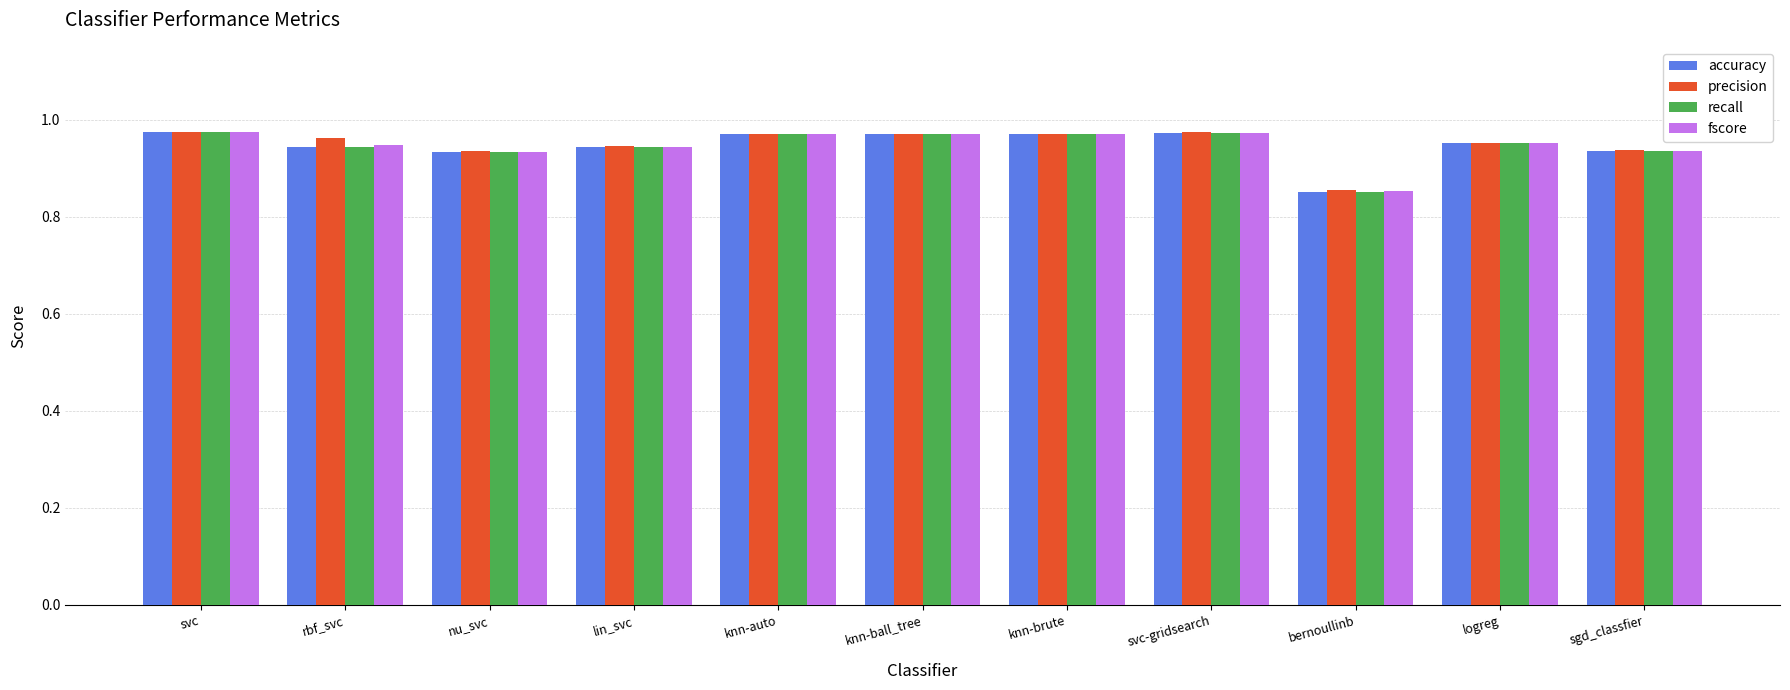

What is the label of the 9th bar from the left?

bernoullinb